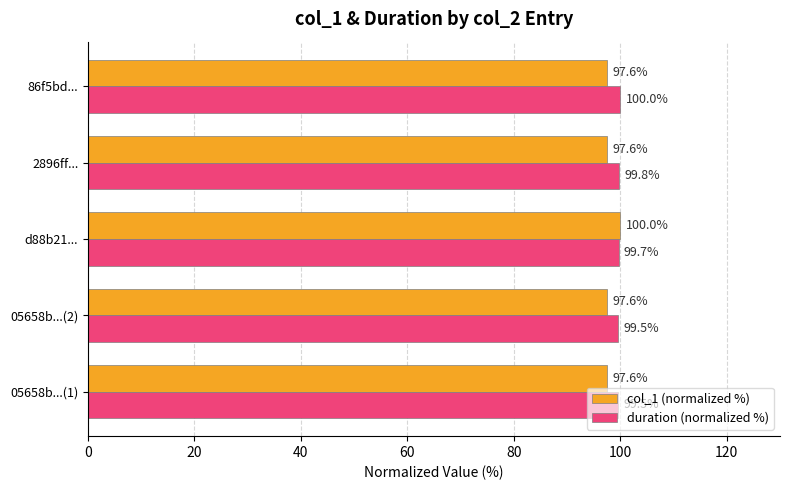

What are all the series names shown in the legend?

col_1 (normalized %), duration (normalized %)